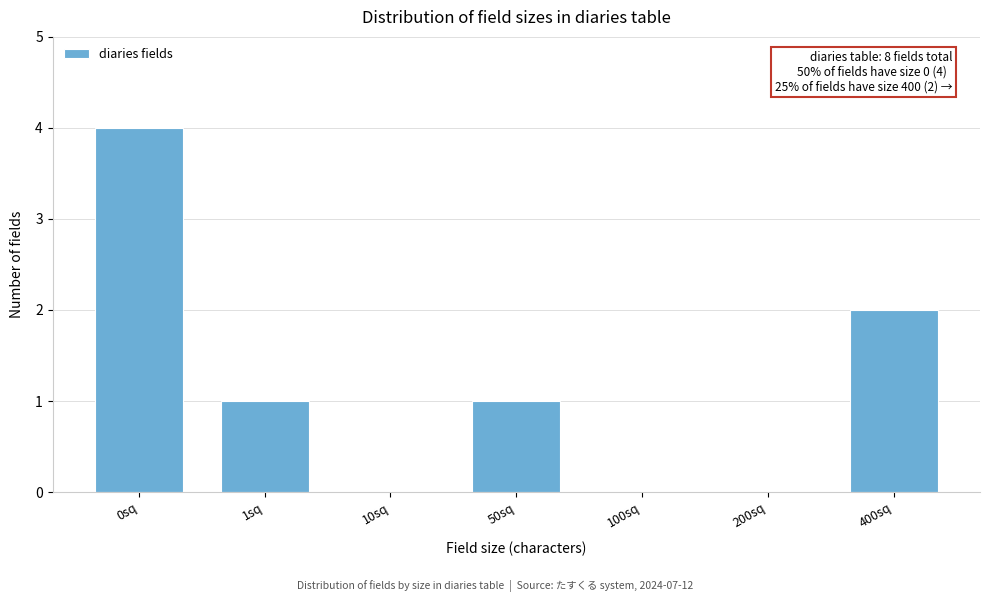

Reading right to left, extract all data points from this chart.

400sq=2	200sq=0	100sq=0	50sq=1	10sq=0	1sq=1	0sq=4